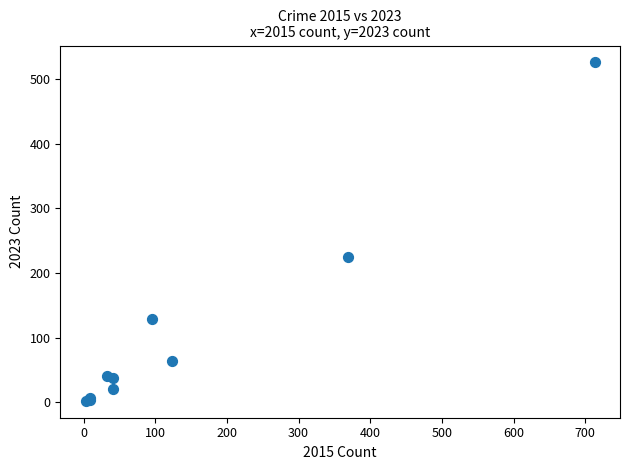

What Y value in the scatter plot is closest to 264?

225